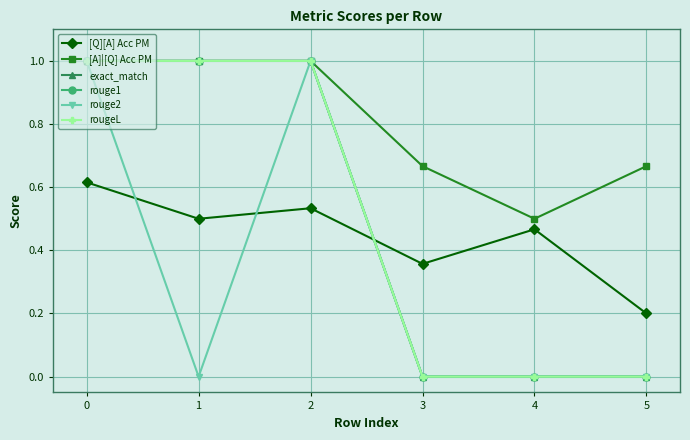

What are all the series names shown in the legend?

[Q][A] Acc PM, [A]|[Q] Acc PM, exact_match, rouge1, rouge2, rougeL